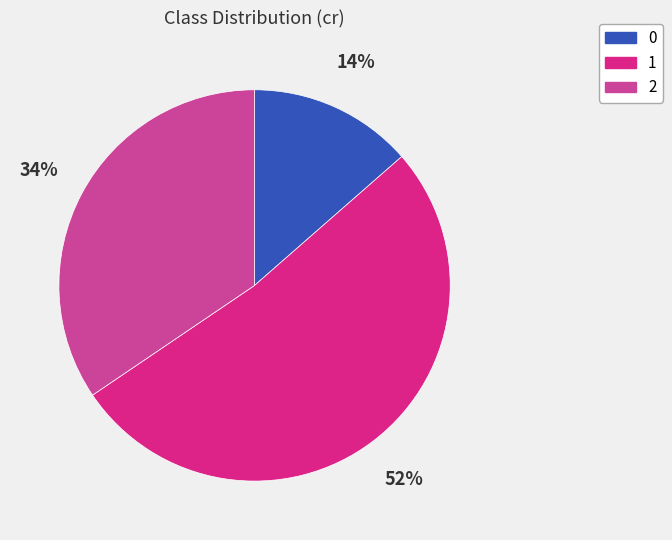

Is there any slice that represents more than half of the pie?

Yes